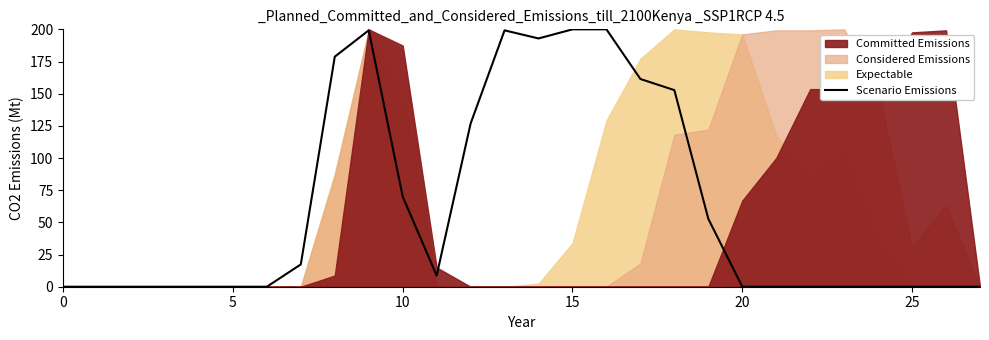

How many data points does each series have?

28